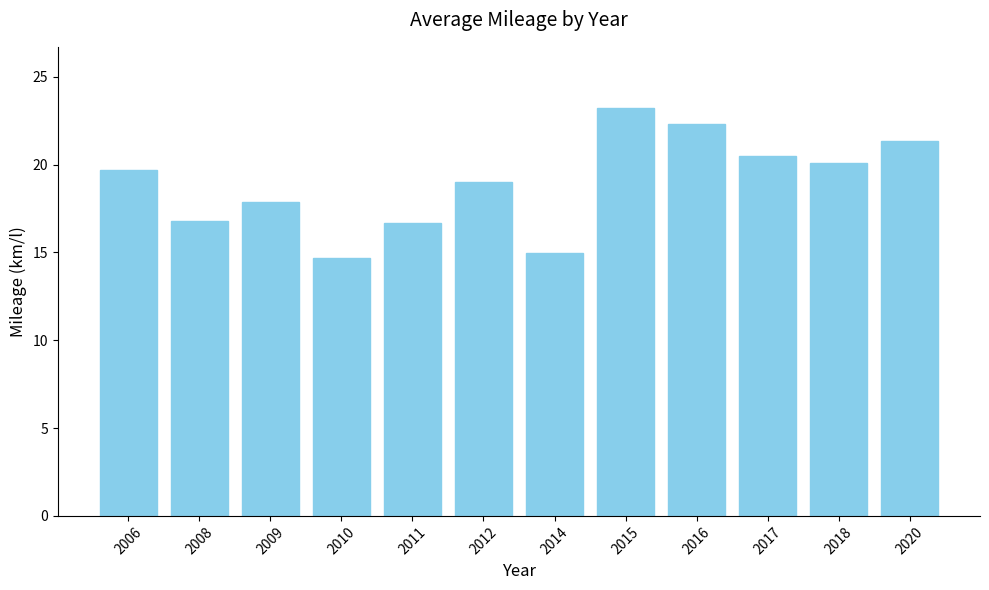

The chart shows a value of 9.5 at 2018. True or false?

False